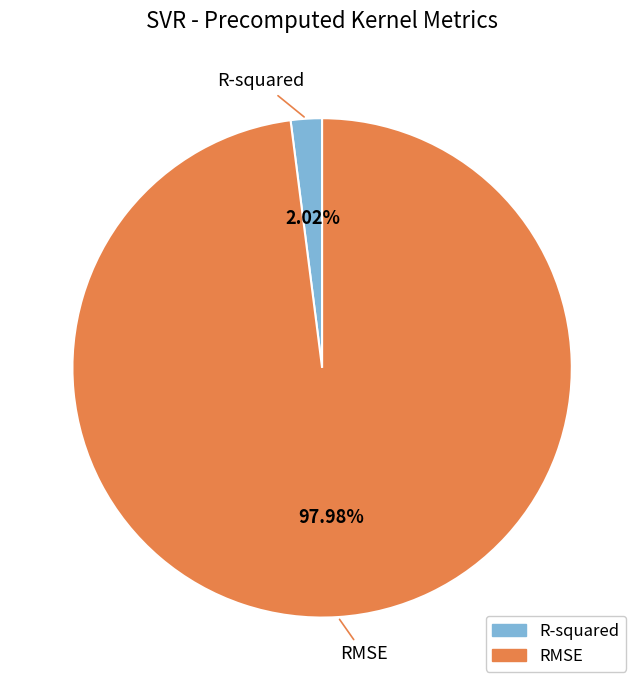

Is the sum of R-squared and RMSE greater than half?

Yes